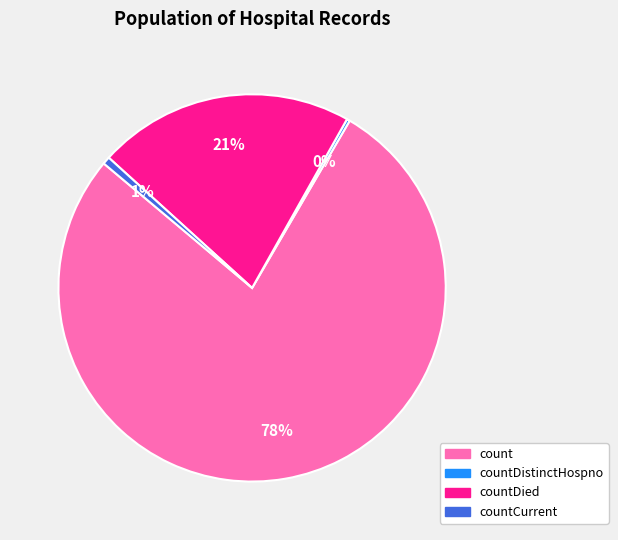

Is there a majority slice in this chart?

Yes